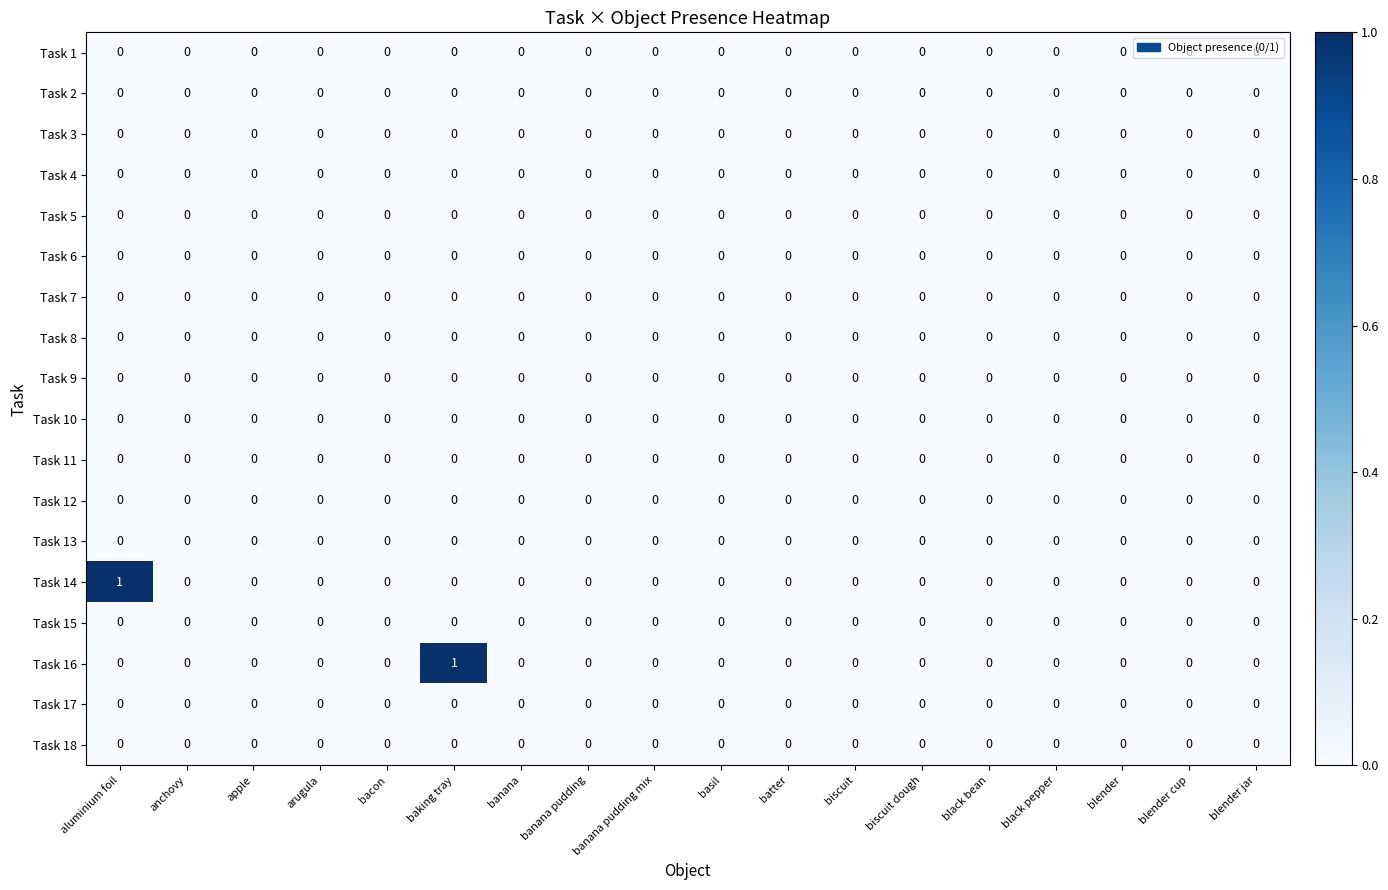

True or false: Task 5 has a value of 0 at black pepper.

True